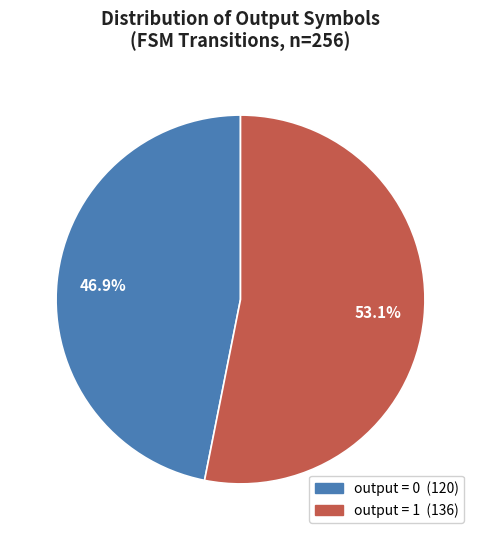

How many slices are in this pie chart?

2